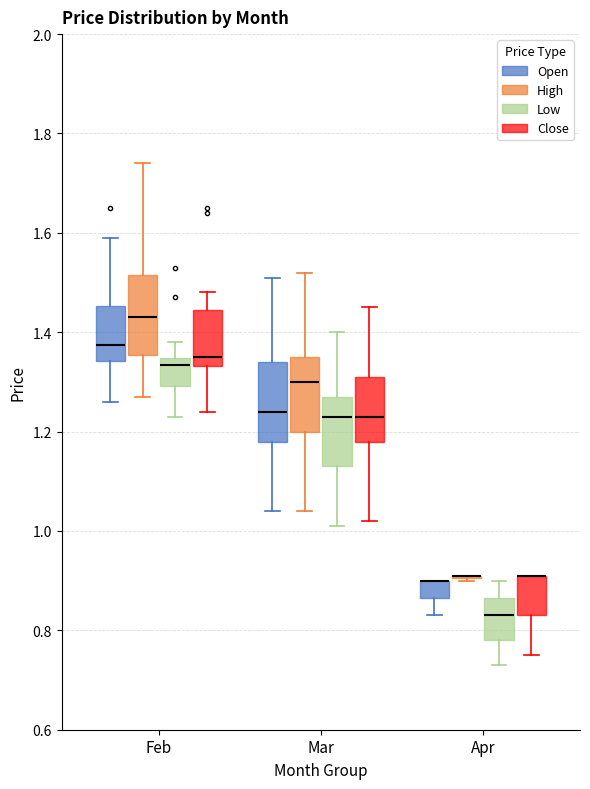

Reading left to right, read every box against the y-axis: the position of its median line, the range the box covers, and the ends of its whiskers. The values are not printed on the chart, so give them approximately, as read against the axis.

Feb (Open): median 1.38, box 1.34 to 1.46, whiskers 1.26 to 1.60
Feb (High): median 1.44, box 1.36 to 1.52, whiskers 1.28 to 1.74
Feb (Low): median 1.34 (just below the box's upper edge), box 1.30 to 1.34, whiskers 1.24 to 1.38
Feb (Close): median 1.36, box 1.34 to 1.44, whiskers 1.24 to 1.48
Mar (Open): median 1.24, box 1.18 to 1.34, whiskers 1.04 to 1.52
Mar (High): median 1.30, box 1.20 to 1.36, whiskers 1.04 to 1.52
Mar (Low): median 1.24, box 1.14 to 1.28, whiskers 1.02 to 1.40
Mar (Close): median 1.24, box 1.18 to 1.32, whiskers 1.02 to 1.46
Apr (Open): median 0.90 (drawn on the box's upper edge), box 0.86 to 0.90, whiskers 0.84 to 0.90
Apr (High): box collapsed to a line at 0.92, whiskers 0.90 to 0.92
Apr (Low): median 0.84, box 0.78 to 0.86, whiskers 0.74 to 0.90
Apr (Close): median 0.92 (drawn on the box's upper edge), box 0.84 to 0.92, whiskers 0.76 to 0.92